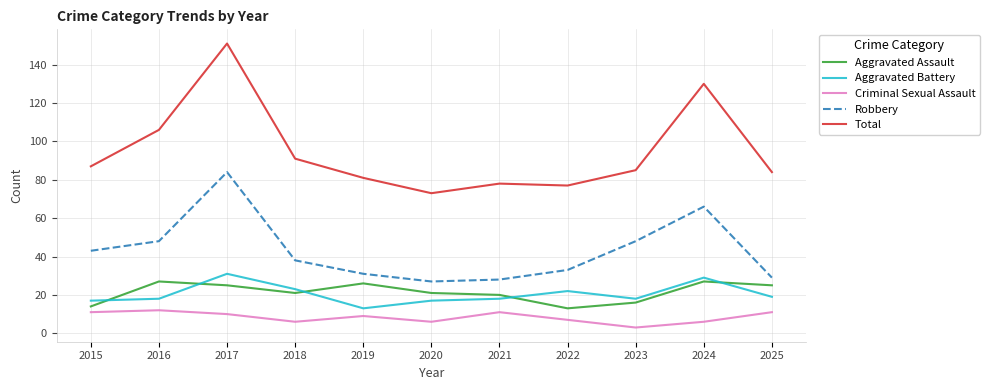

Is it true that Criminal Sexual Assault equals 6 at 2024?

True